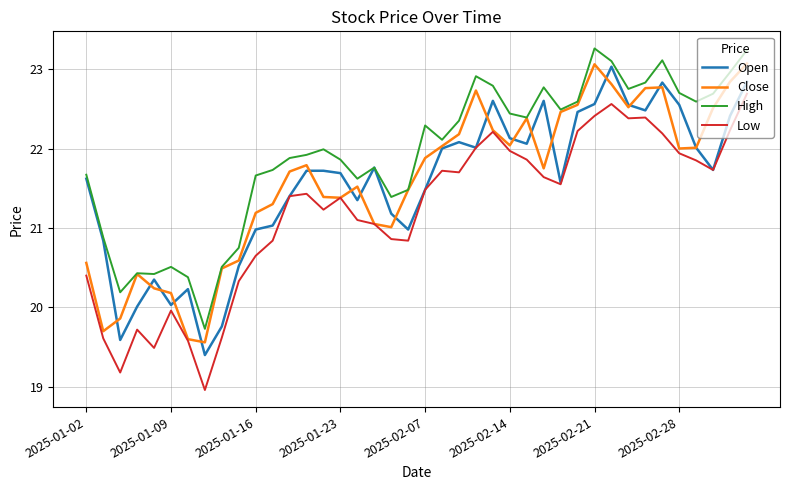

What are all the series names shown in the legend?

Open, Close, High, Low